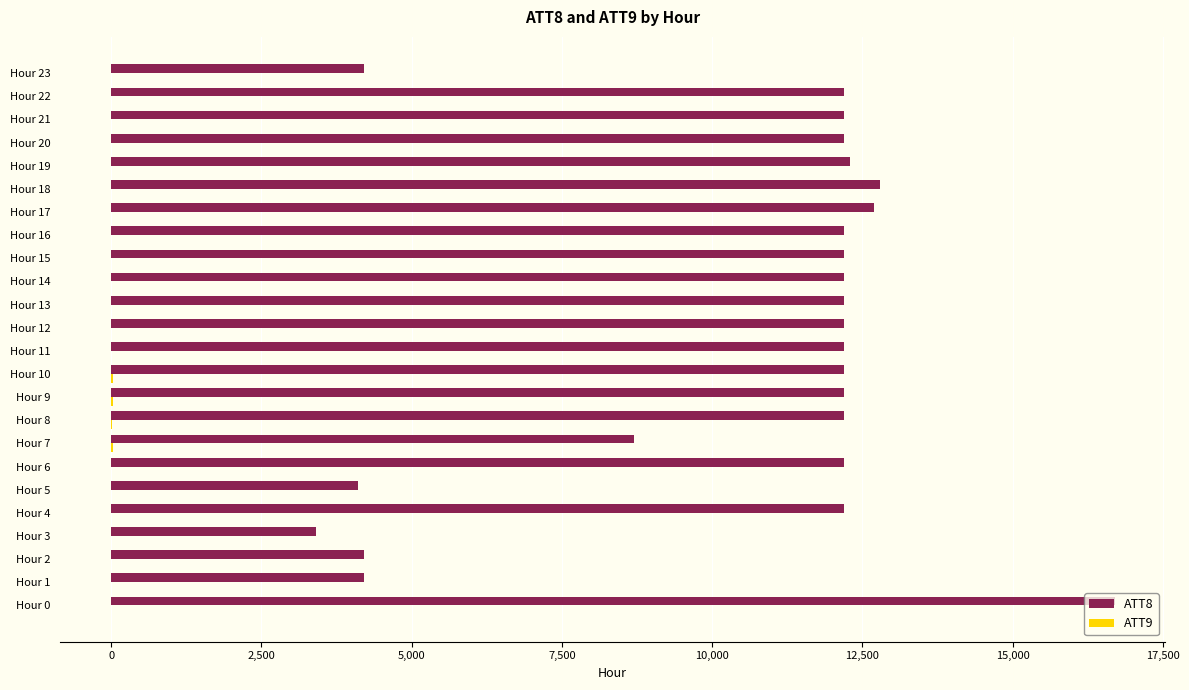

Which label corresponds to the largest value in the chart?

Hour 0